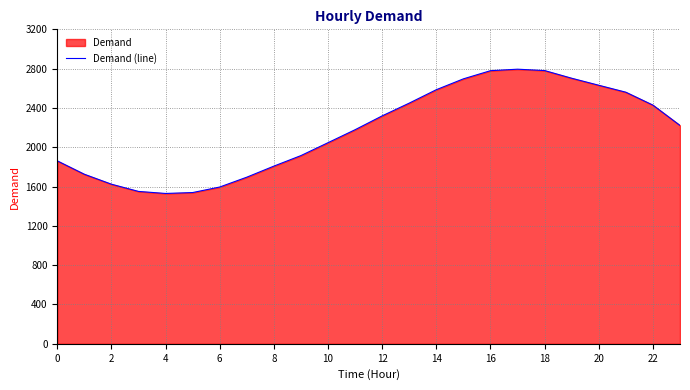

What is the difference between the maximum and minimum values?

1264.5